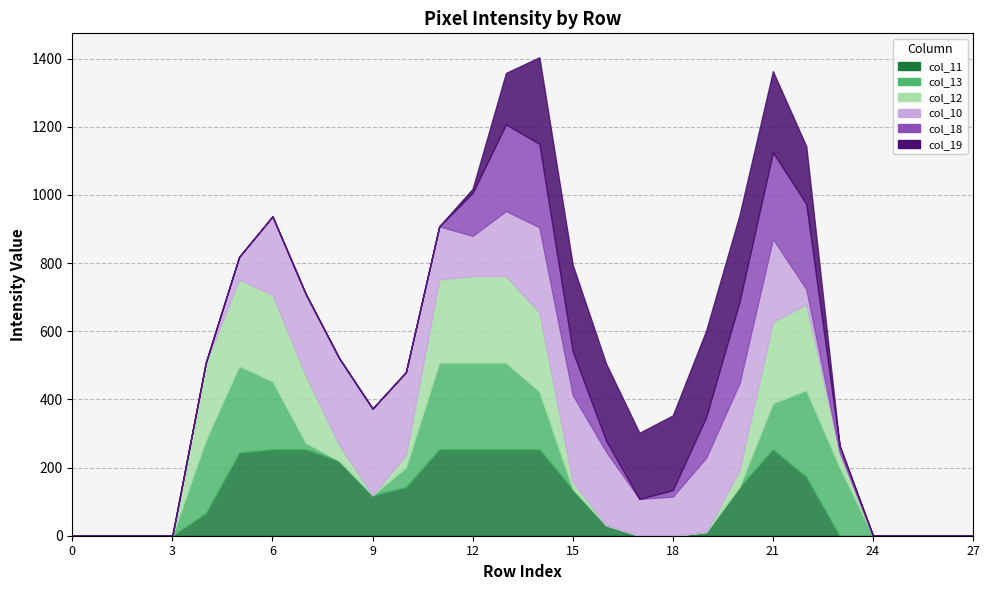

Between 10 and 27, which series saw the biggest shift?

col_10